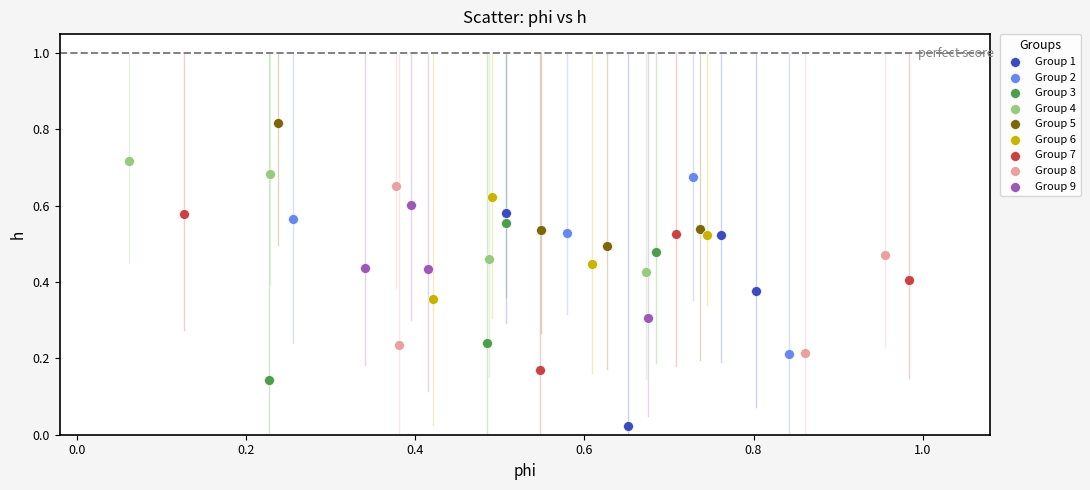

What are all the series names shown in the legend?

Group 1, Group 2, Group 3, Group 4, Group 5, Group 6, Group 7, Group 8, Group 9